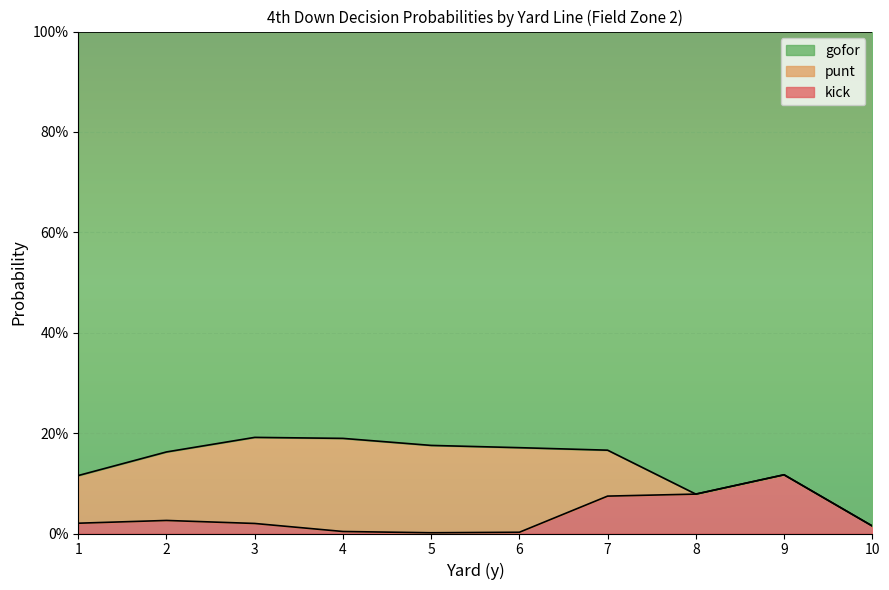

What are all the series names shown in the legend?

gofor, punt, kick